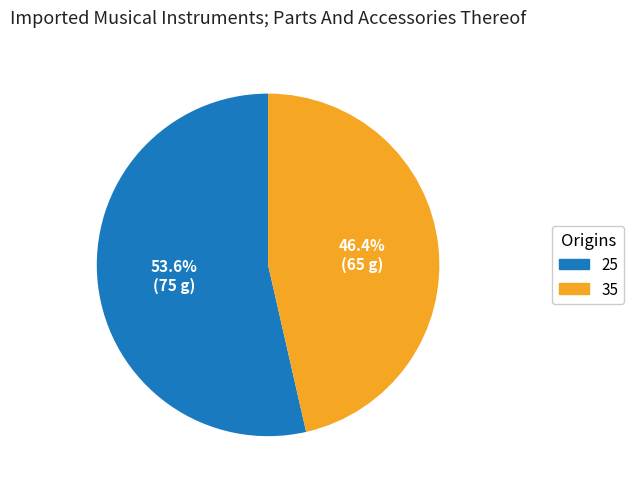

Between 35 and 25, which is larger?

25